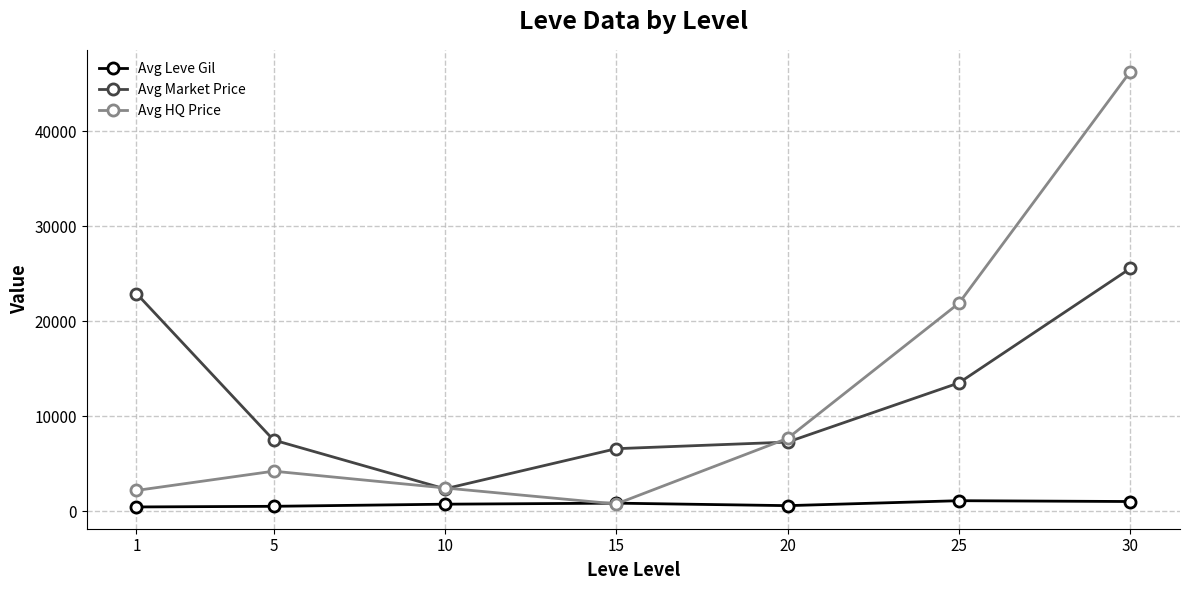

Which series ends up on top after the final intersection of Avg HQ Price and Avg Leve Gil?

Avg HQ Price